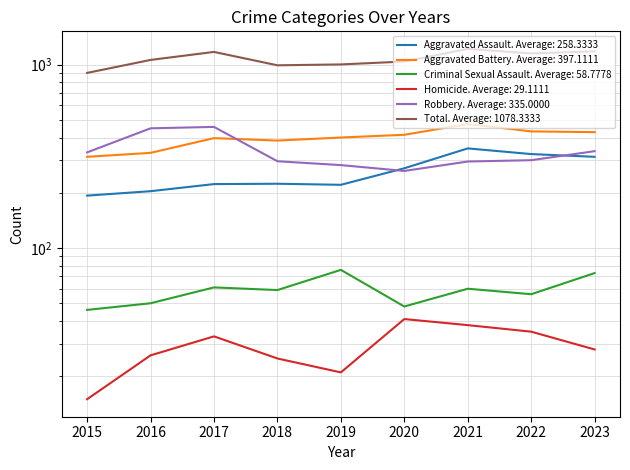

Is the value of Robbery at 2021 greater than the value of Aggravated Assault at 2017?

Yes